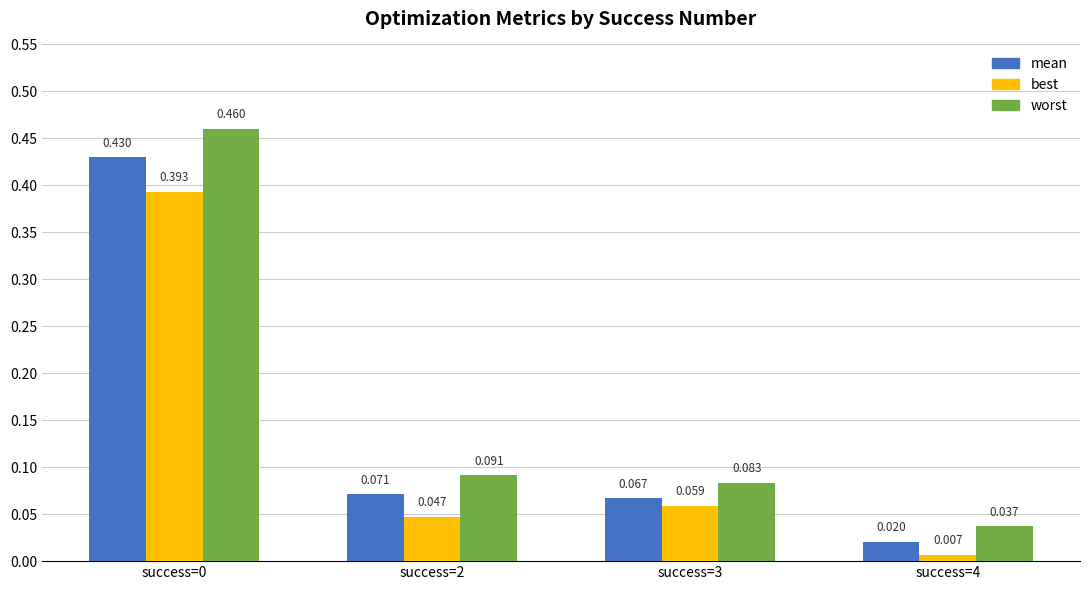

List the series in order of their peak value, highest first.

worst, mean, best